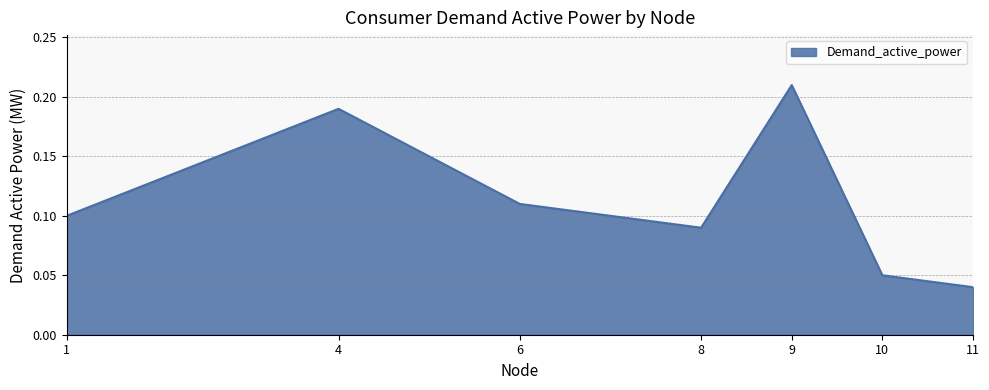

How many lines are shown in the chart?

1